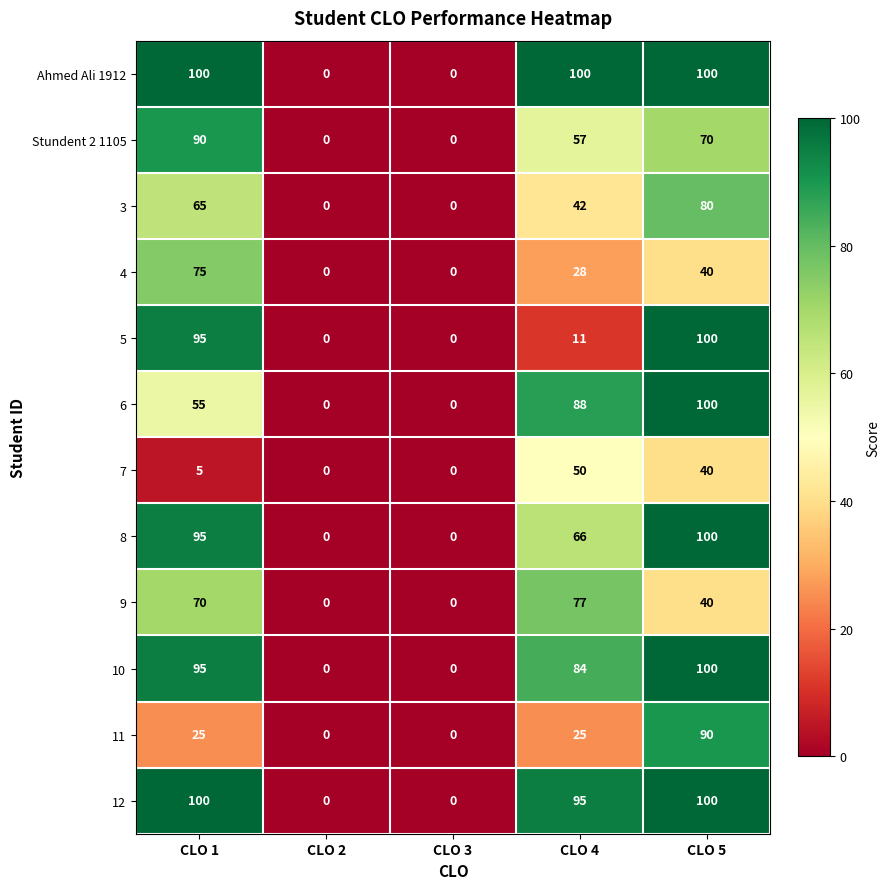

Which series has the largest total across all categories?

Ahmed Ali 1912